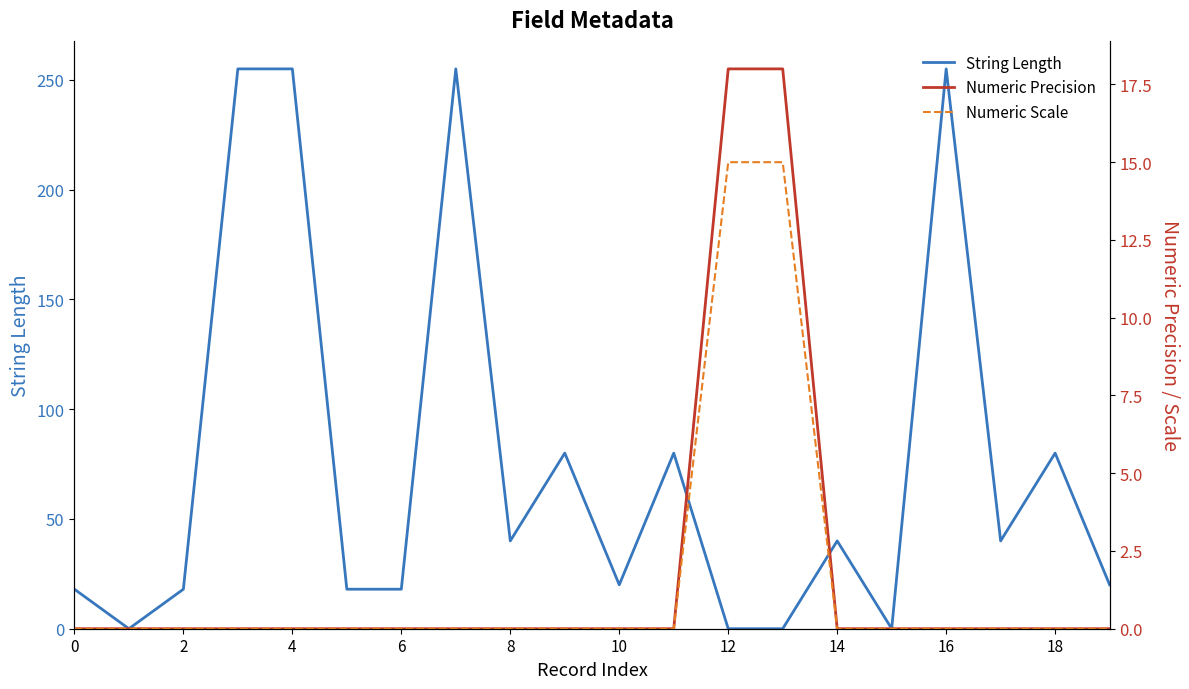

At how many categories does at least one series exceed 153?

4